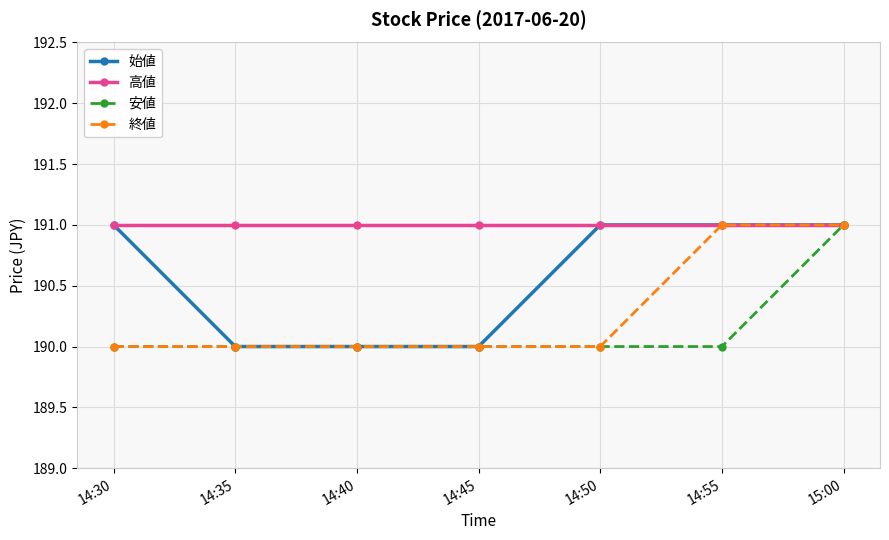

Reading right to left, what are all the values shown in this chart?

始値: 15:00=191	14:55=191	14:50=191	14:45=190	14:40=190	14:35=190	14:30=191
高値: 15:00=191	14:55=191	14:50=191	14:45=191	14:40=191	14:35=191	14:30=191
安値: 15:00=191	14:55=190	14:50=190	14:45=190	14:40=190	14:35=190	14:30=190
終値: 15:00=191	14:55=191	14:50=190	14:45=190	14:40=190	14:35=190	14:30=190